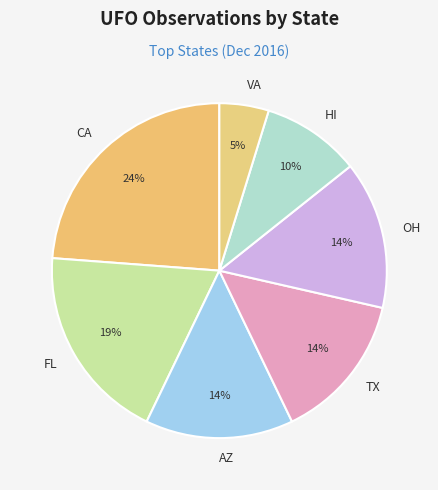

Do TX and HI together represent more than half of the pie?

No